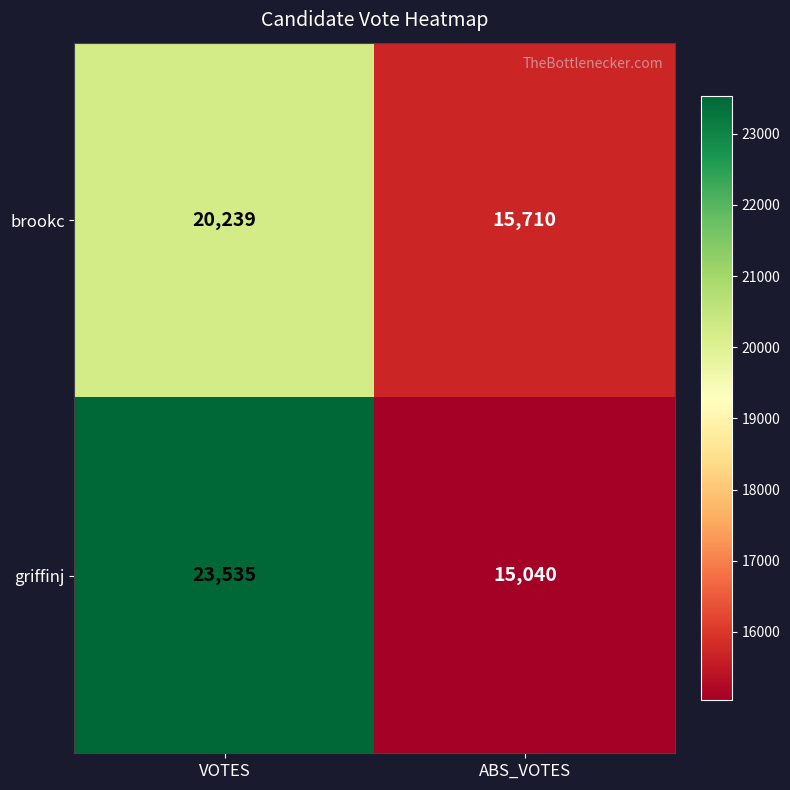

What is the spread (max minus min) of values at ABS_VOTES?

670